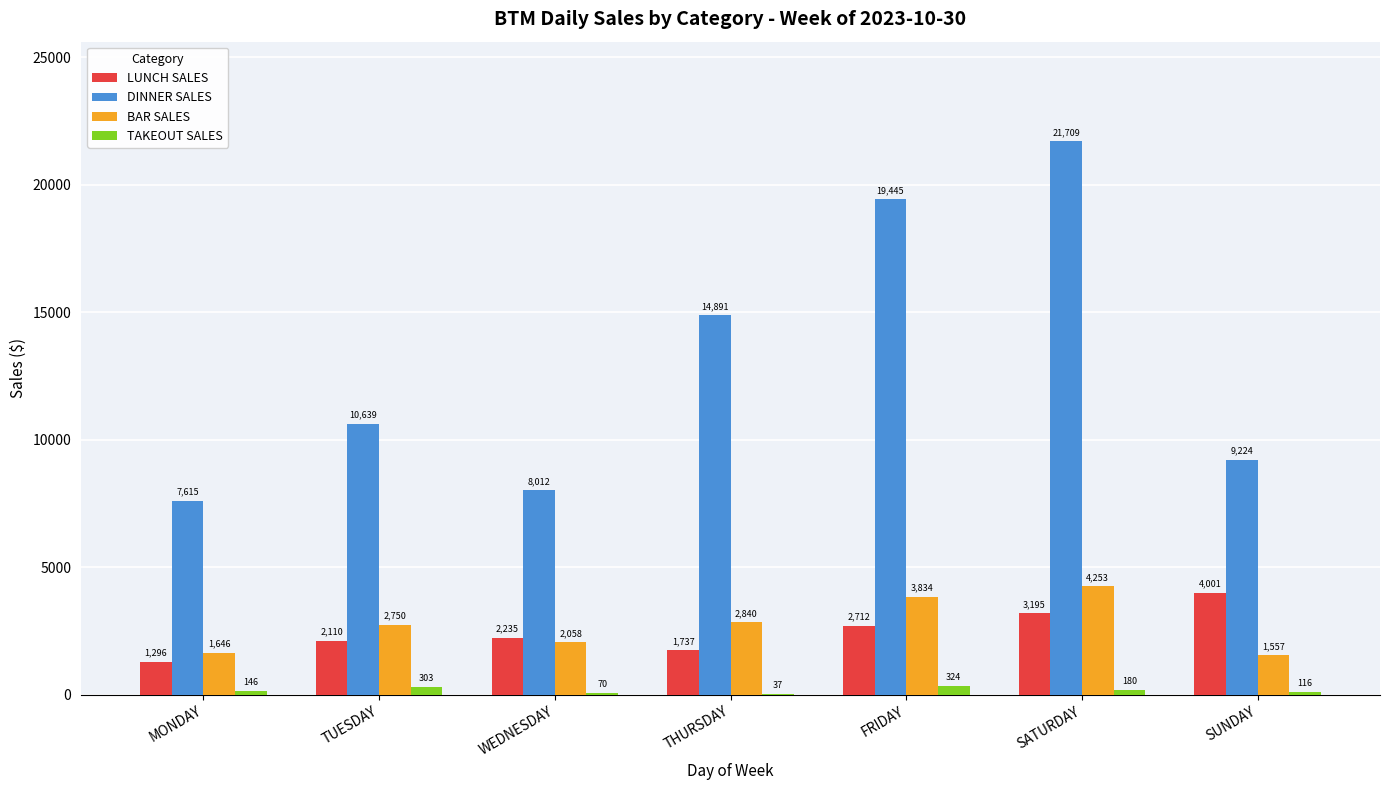

Between FRIDAY and SUNDAY, which series saw the biggest shift?

DINNER SALES